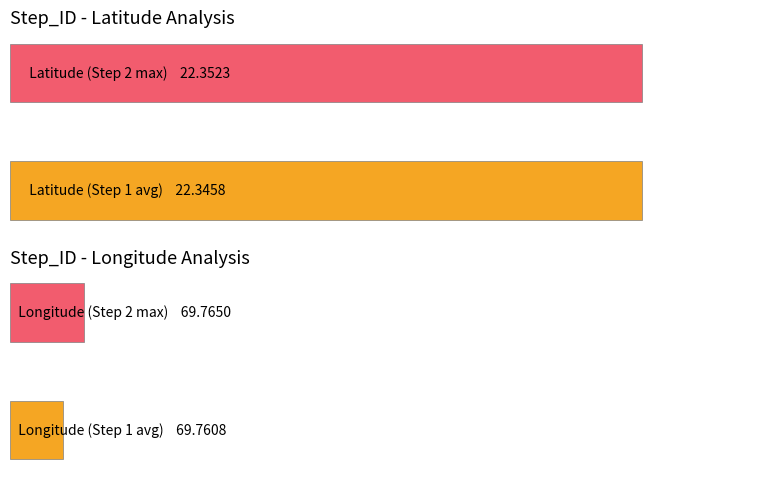

What is the smallest value displayed?

22.3